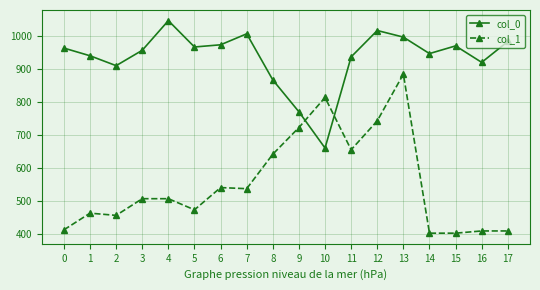

Rank the series at 3 from highest to lowest value.

col_0, col_1